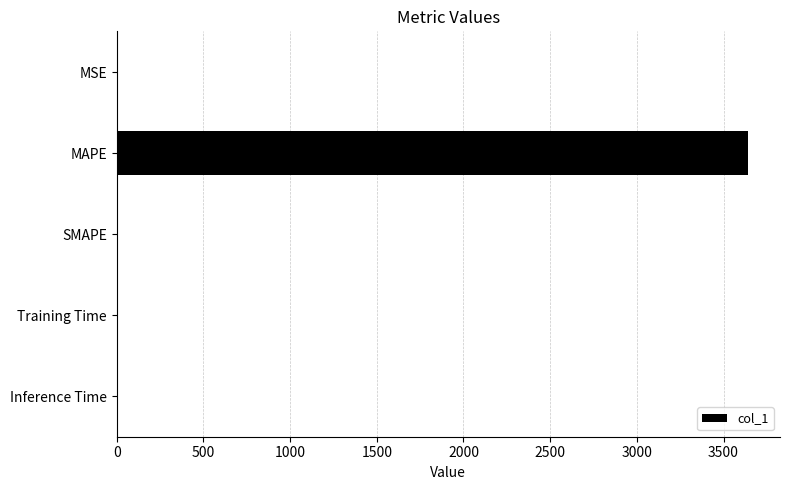

What is the sum of all values?

3644.3